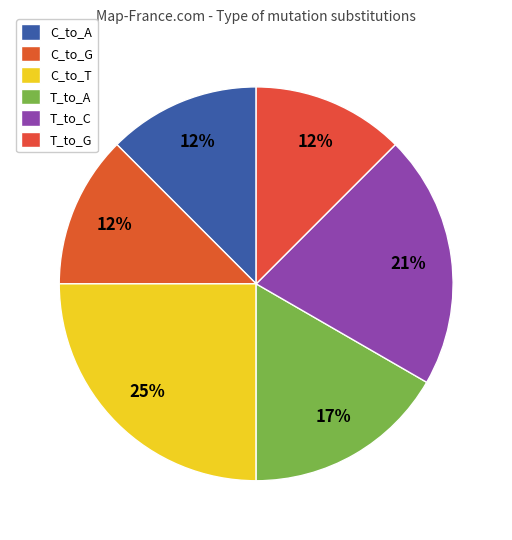

How many segments does this pie chart have?

6